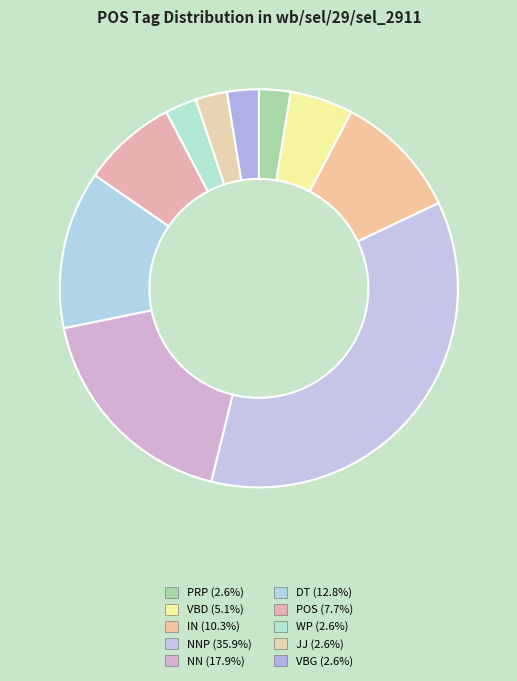

Count the number of slices in the pie.

10